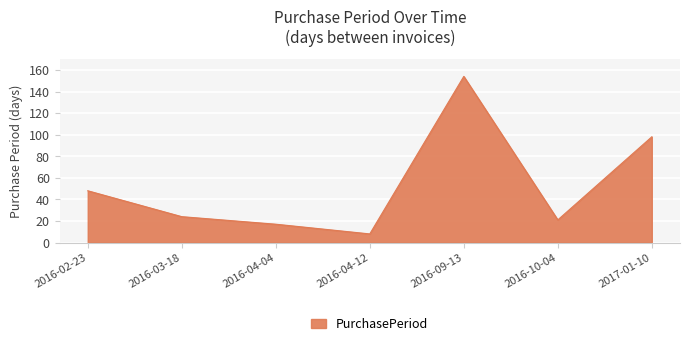

What is the greatest value displayed?

154